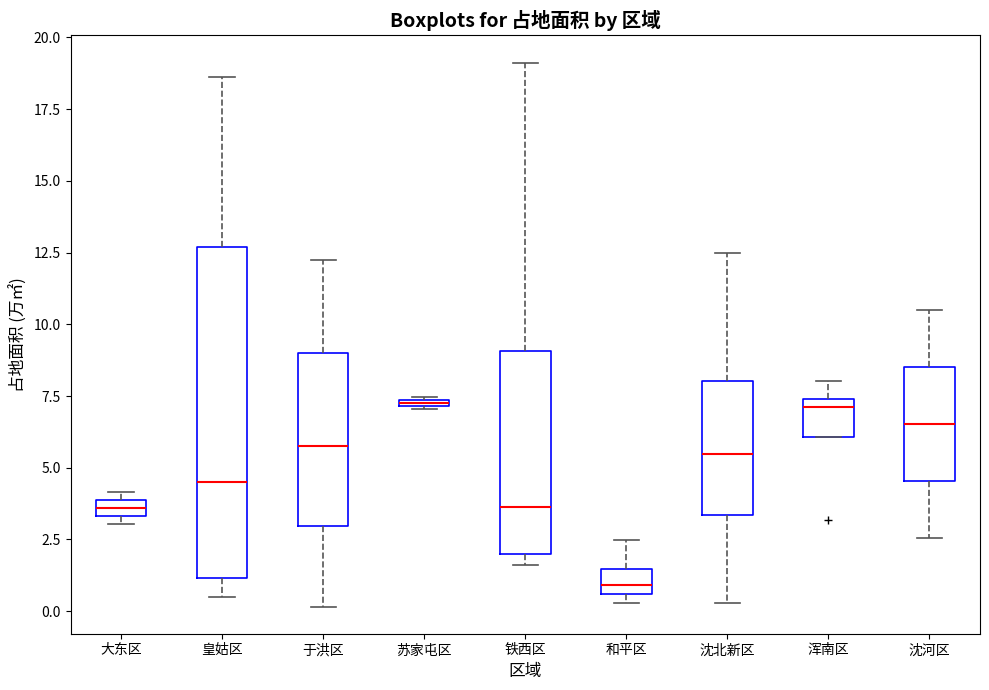

Comparing the boxes themselves (not the whiskers), which one is the tallest?

皇姑区